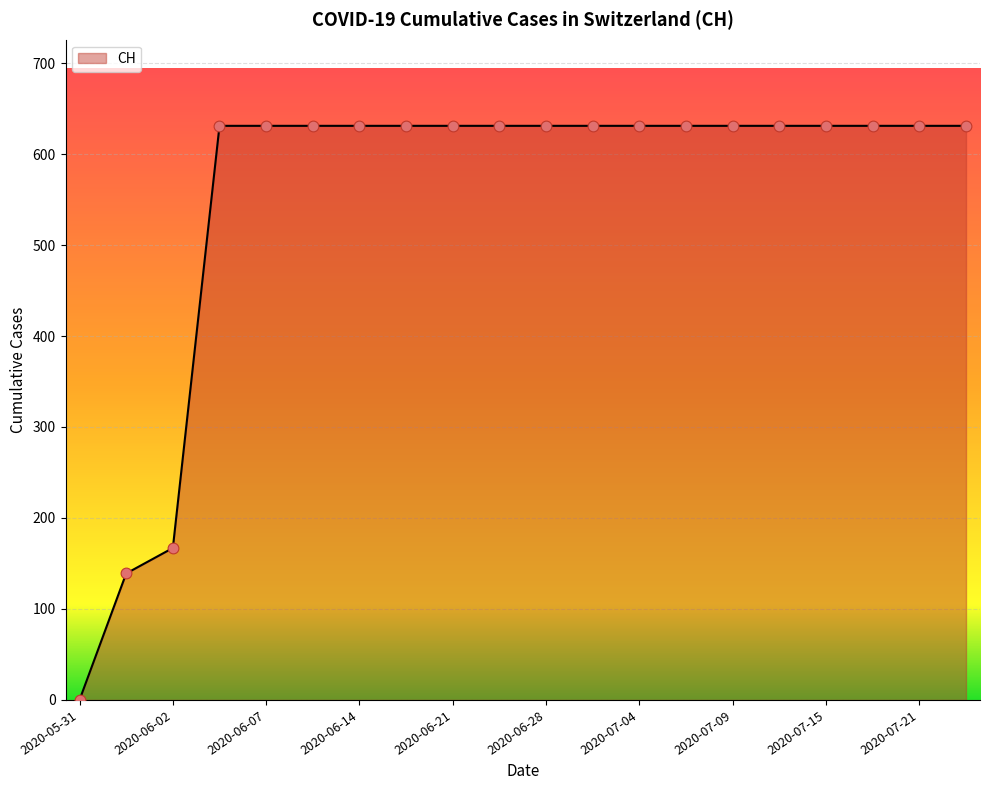

What is the difference between the maximum and minimum values?

631